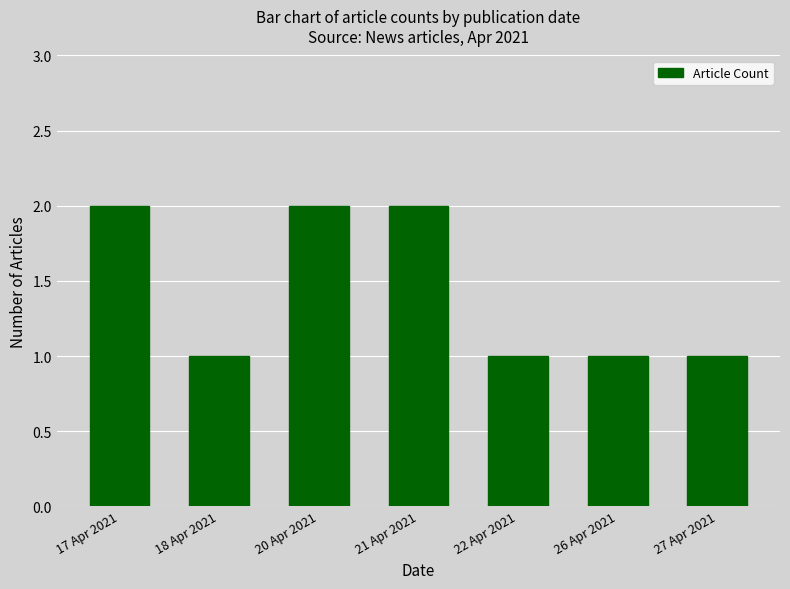

The value at 22 Apr 2021 is 0. True or false?

False